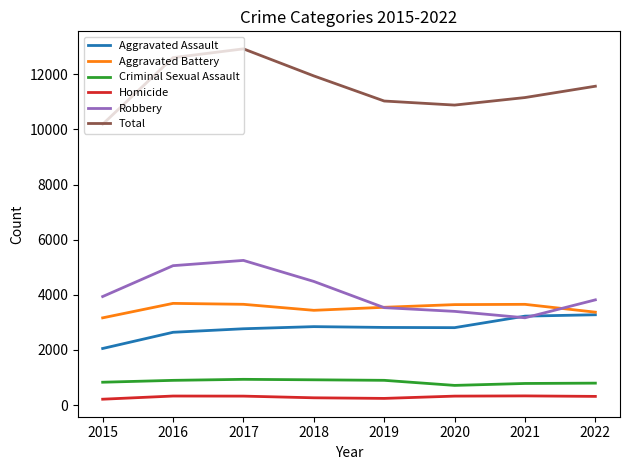

Which category has the lowest value in the Aggravated Assault series?

2015